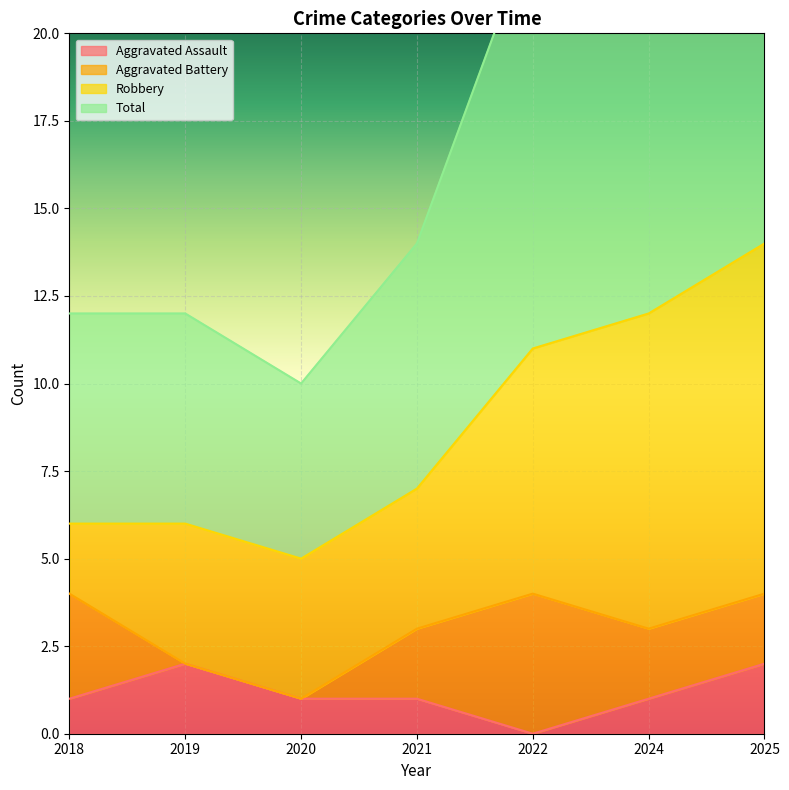

At which category does Aggravated Assault reach its first local valley?

2022